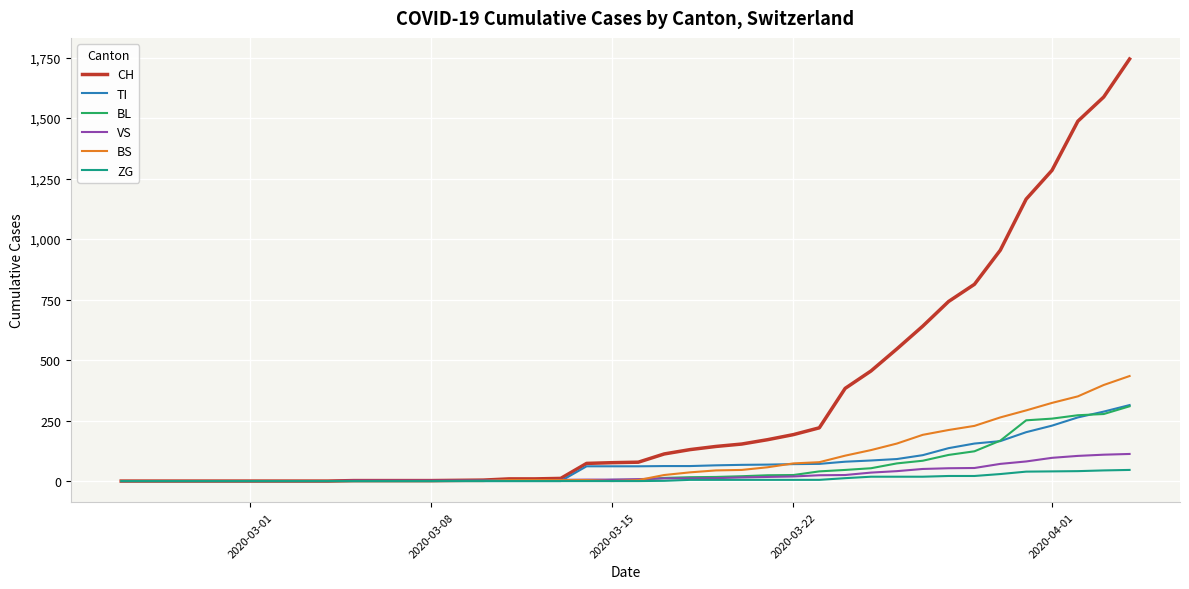

Which series has the largest range (max minus min)?

CH